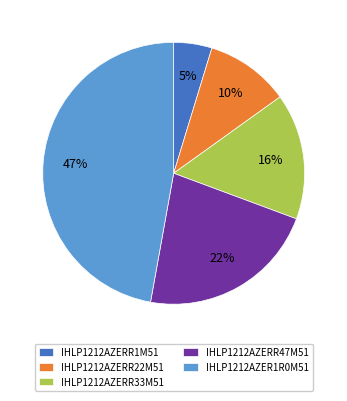

To the nearest percent, what portion does IHLP1212AZERR47M51 represent?

22%